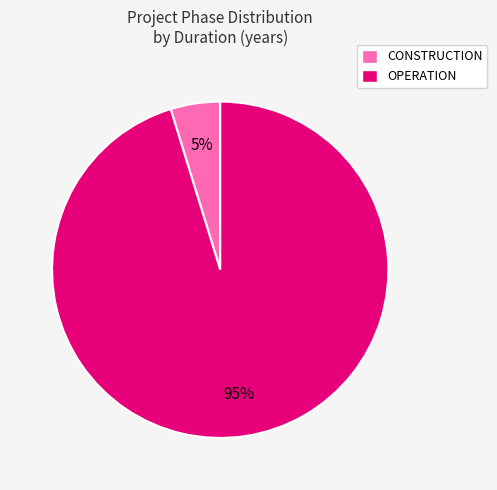

Rank the categories by value from highest to lowest.

OPERATION, CONSTRUCTION